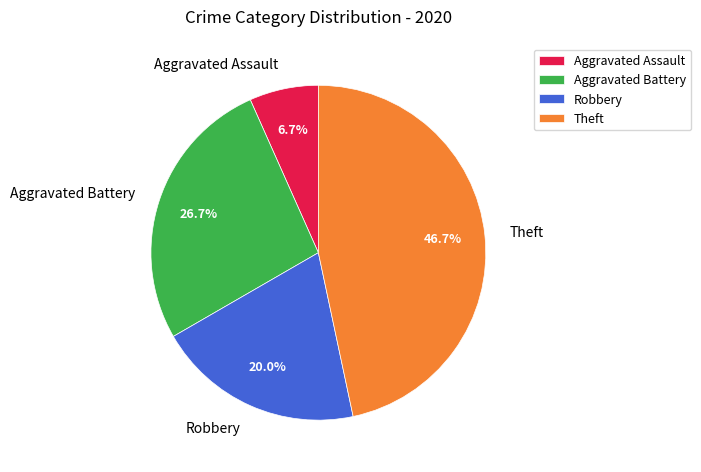

Is there a majority slice in this chart?

No